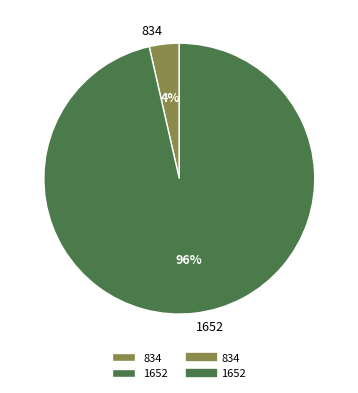

How many slices are in this pie chart?

2